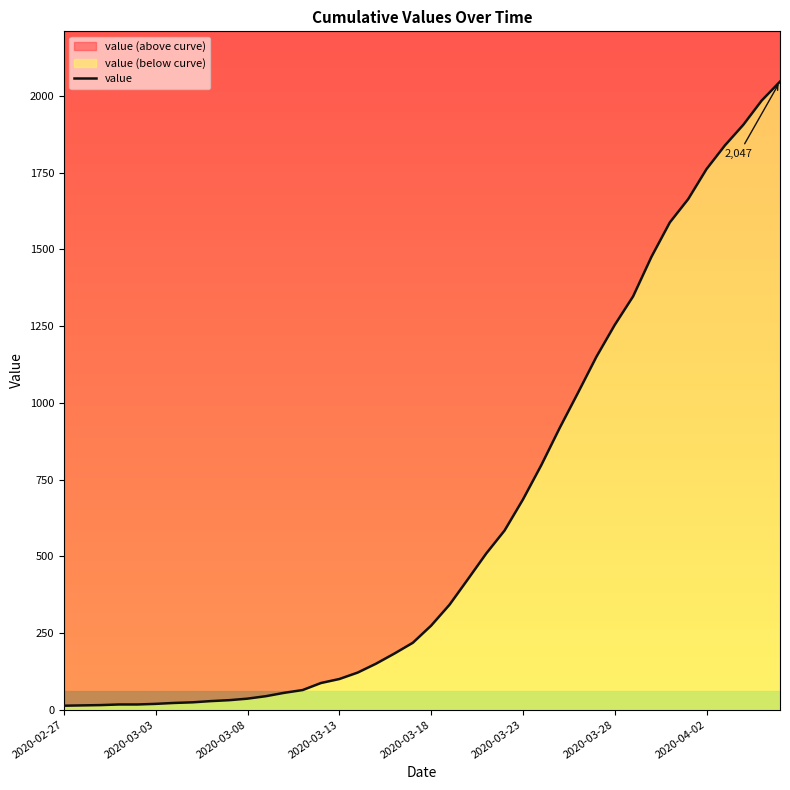

Approximately how many times larger is the value at 13 compared to 24?

0.1